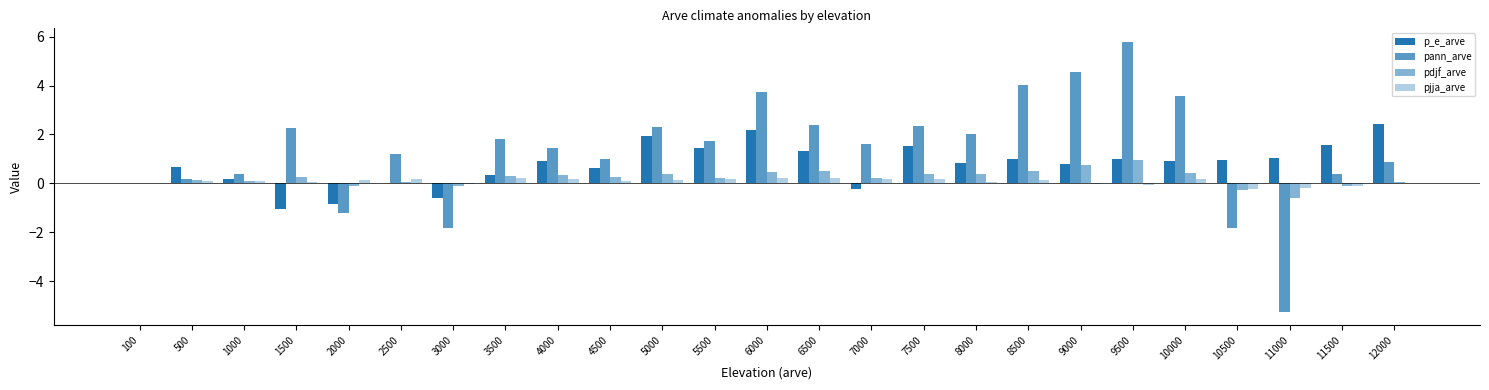

Which category has the lowest value in the pjja_arve series?

10500